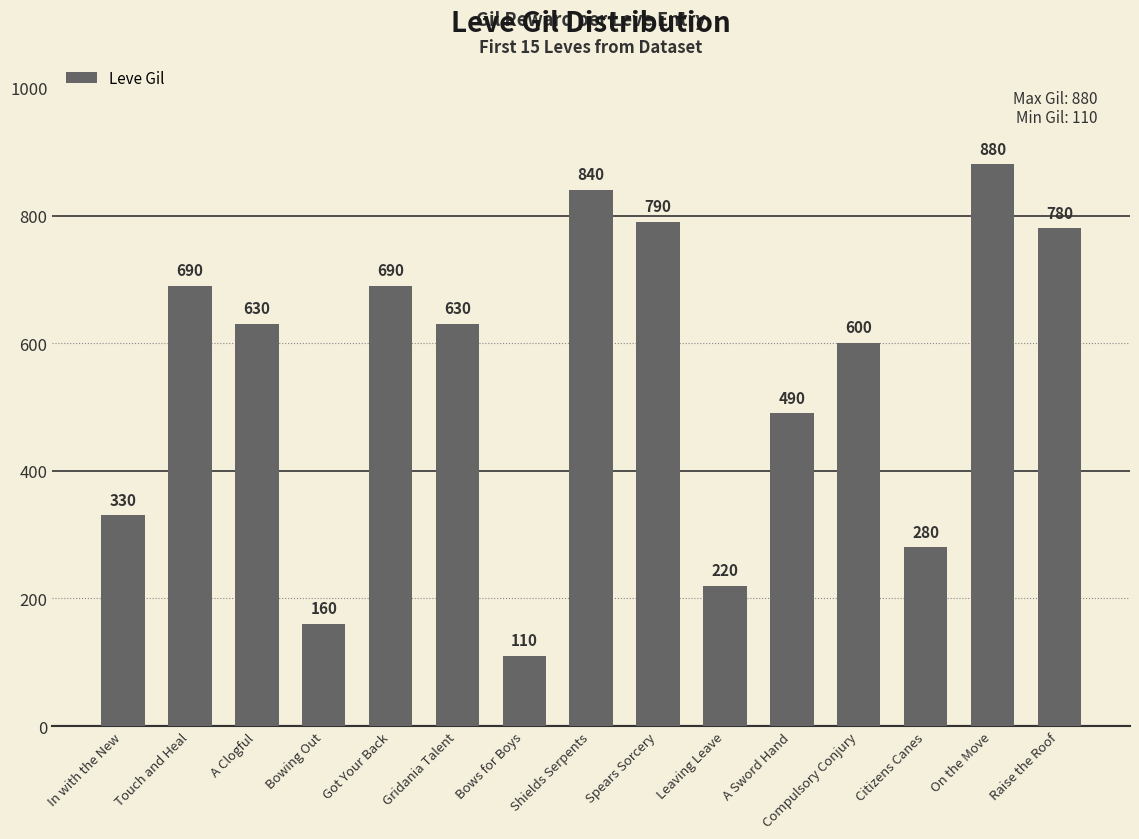

The chart shows a value of 280 at Citizens Canes. True or false?

True